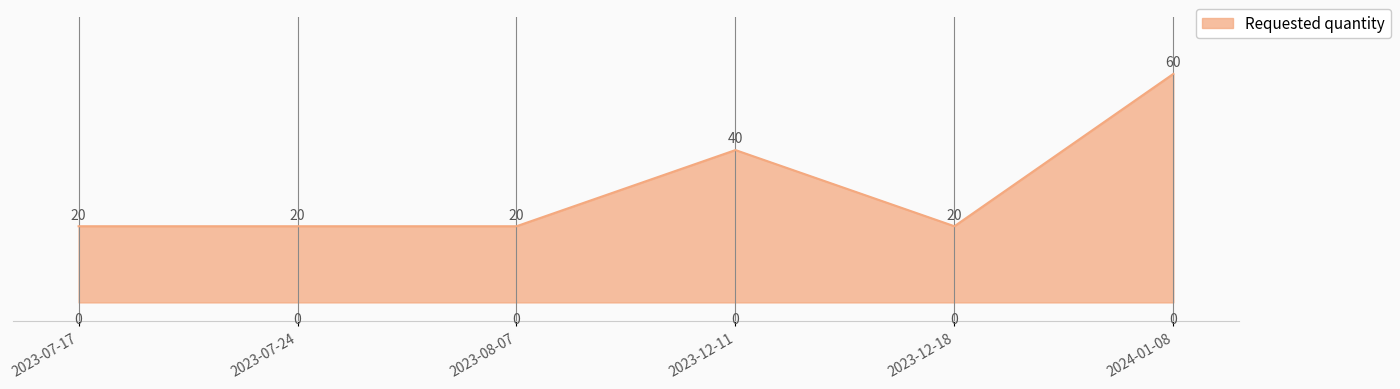

What is the greatest value displayed?

60